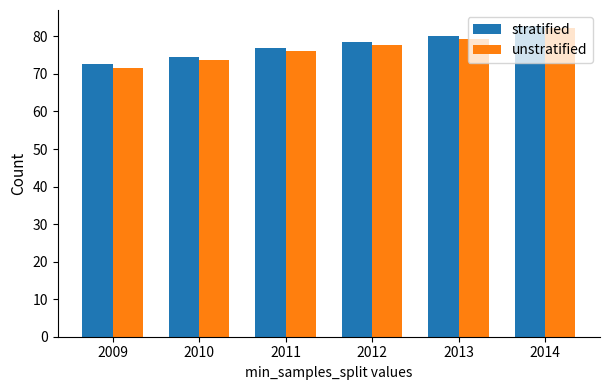

Is the value of unstratified at 2011 greater than the value of stratified at 2009?

Yes